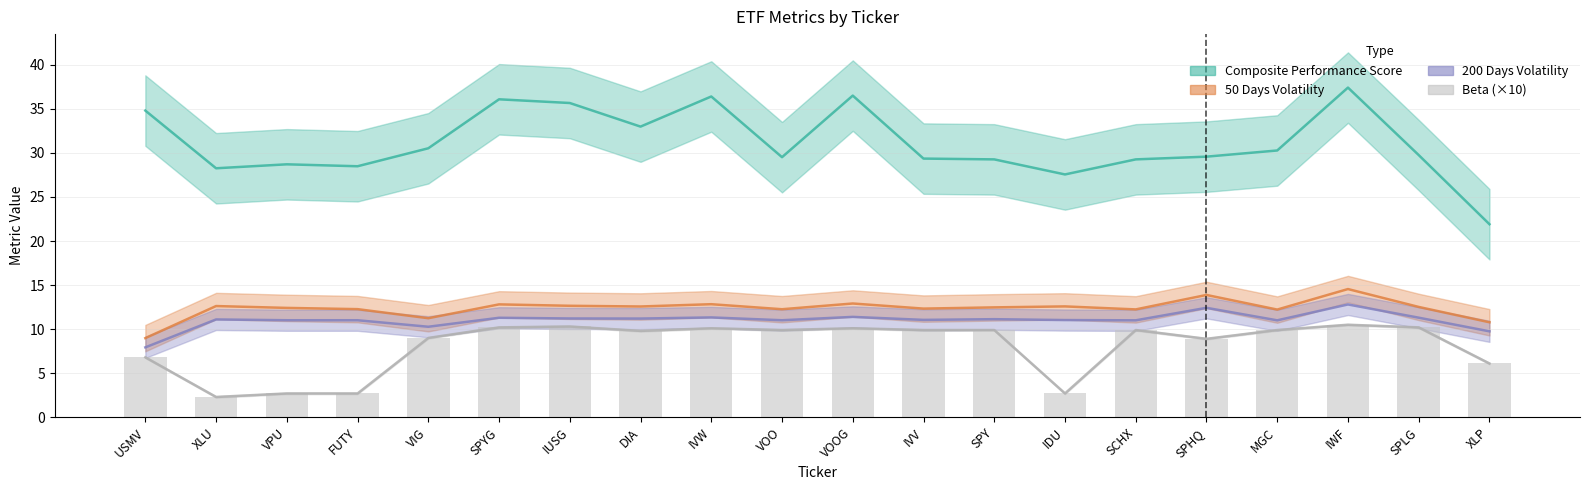

At which label does Beta reach its minimum?

XLU